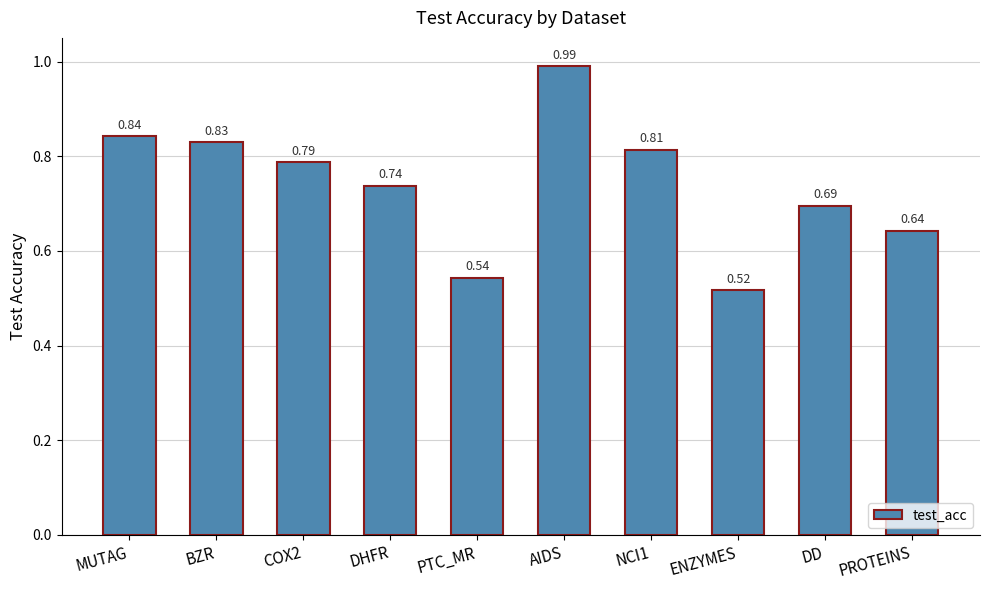

What is the label of the 10th bar from the left?

PROTEINS